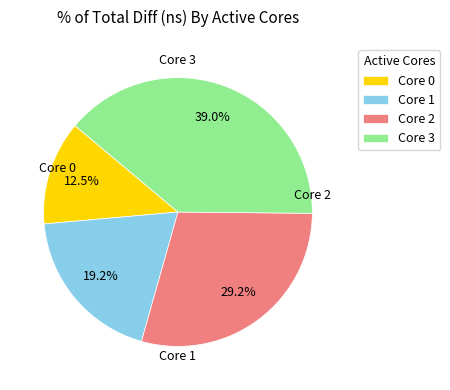

Between Core 1 and Core 3, which is larger?

Core 3